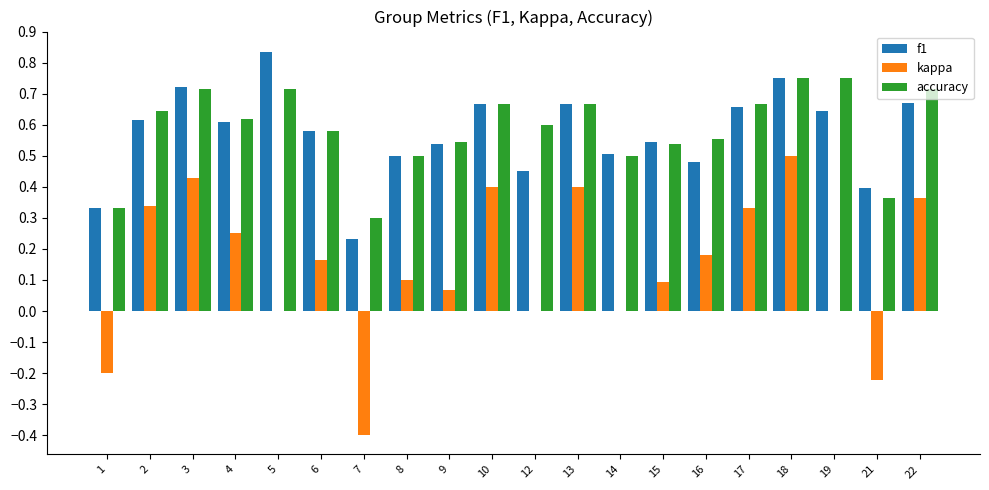

How many categories are shown in the chart?

20